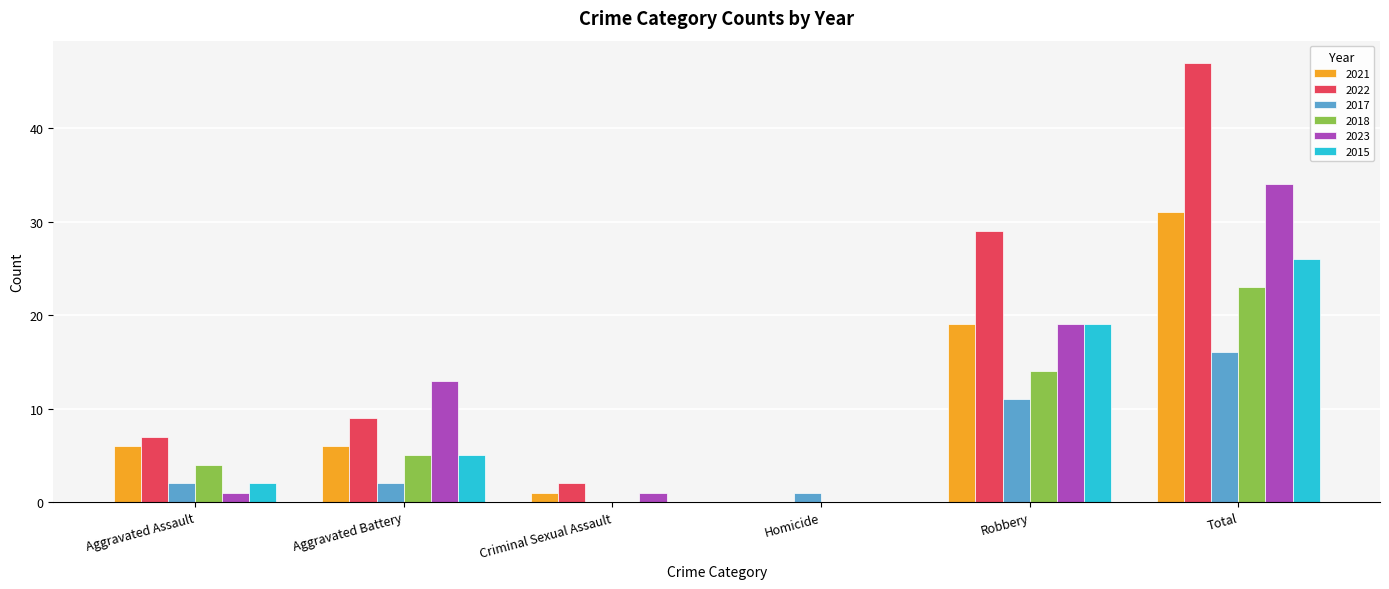

Reading left to right, transcribe all the data shown in this chart.

2021: 6	6	1	0	19	31
2022: 7	9	2	0	29	47
2017: 2	2	0	1	11	16
2018: 4	5	0	0	14	23
2023: 1	13	1	0	19	34
2015: 2	5	0	0	19	26